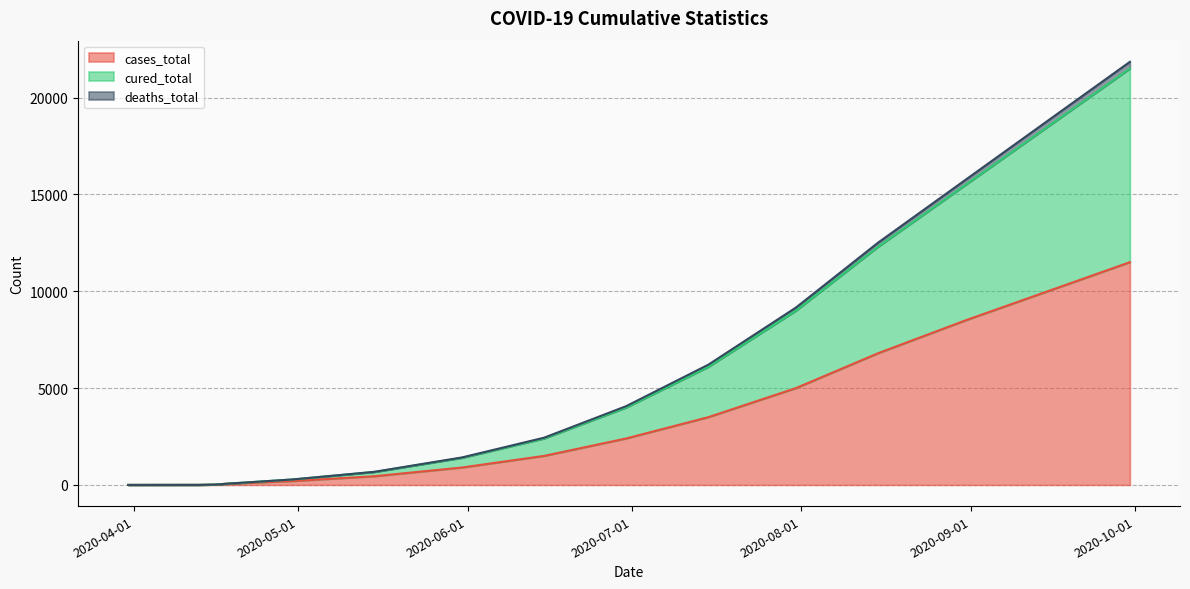

What is the minimum value for deaths_total?

1